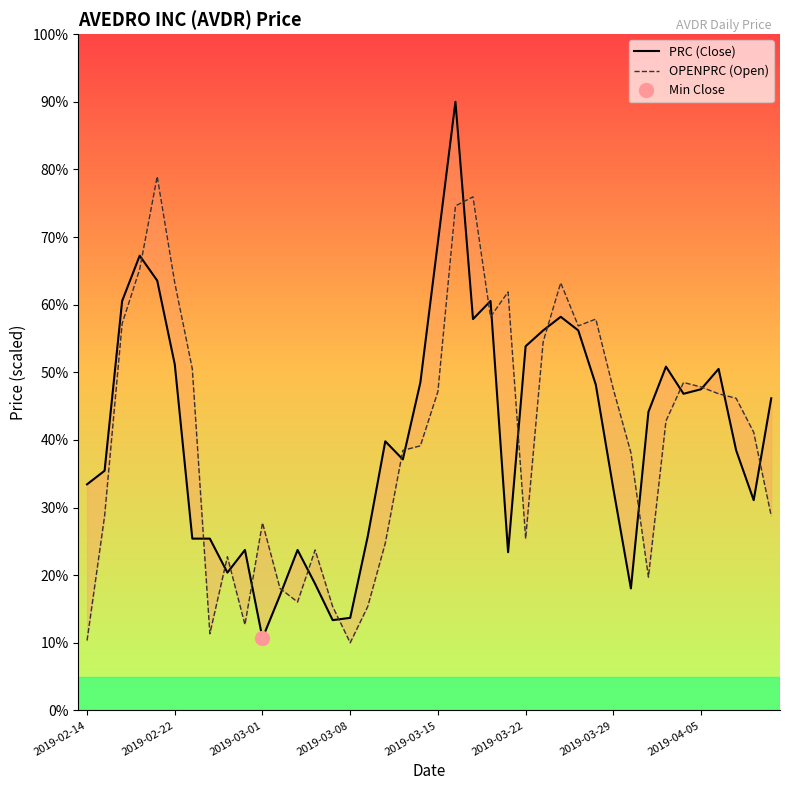

In OPENPRC (Open), how many points are lower than both neighbors (excluding endpoints)?

8